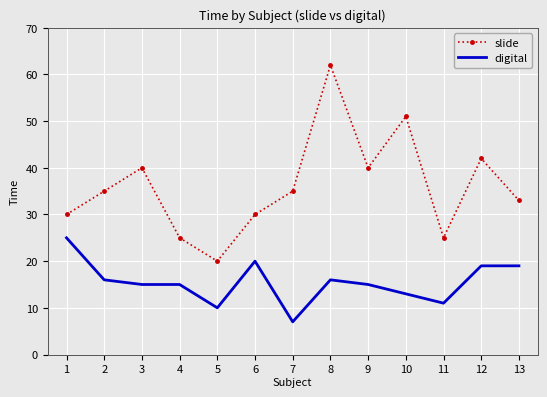

What is the maximum value for digital?

25